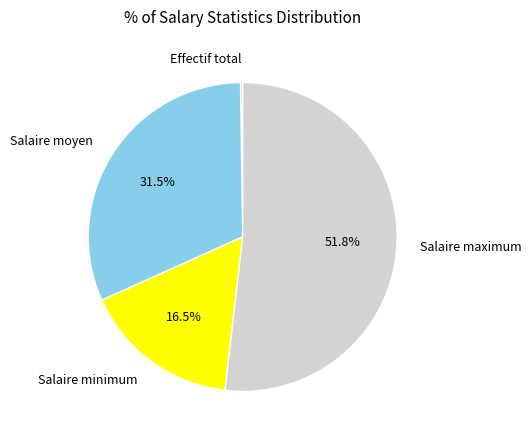

Is the sum of Salaire maximum and Salaire moyen greater than half?

Yes